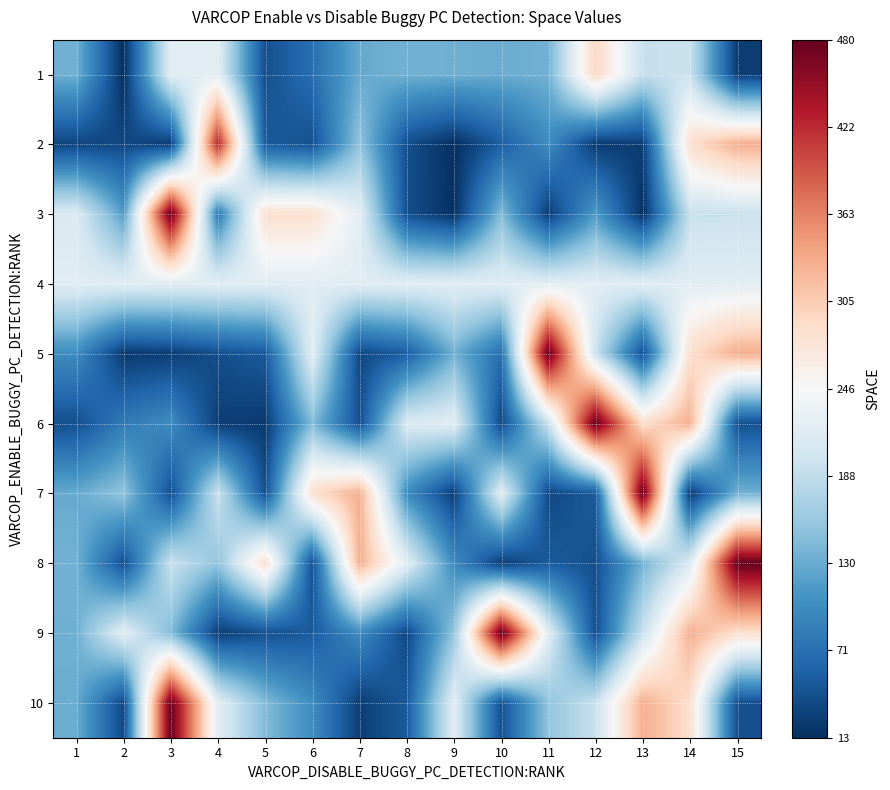

Rank the series by their maximum value, from highest to lowest.

3, 5, 6, 7, 8, 9, 10, 2, 1, 4